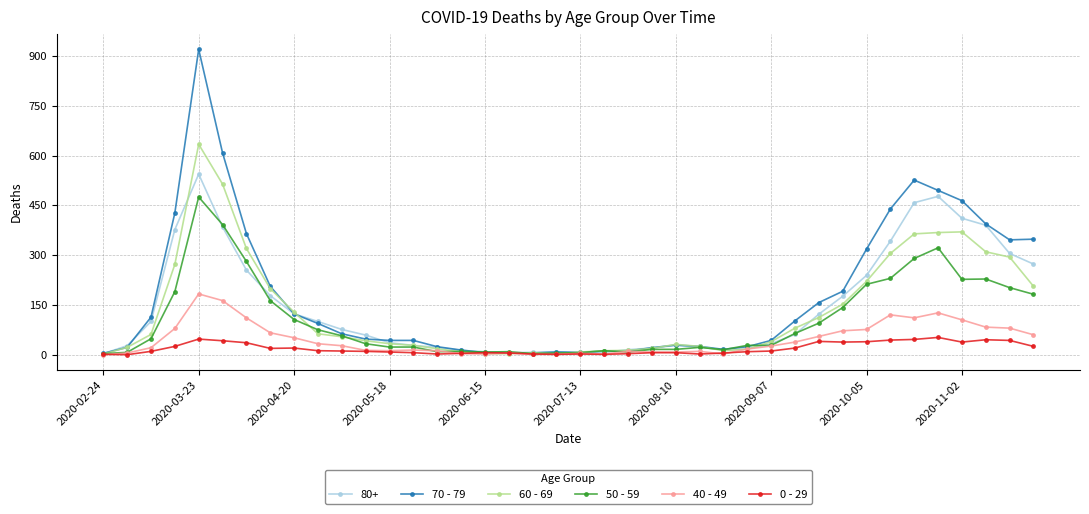

List the series in order of their peak value, lowest first.

0 - 29, 40 - 49, 50 - 59, 80+, 60 - 69, 70 - 79